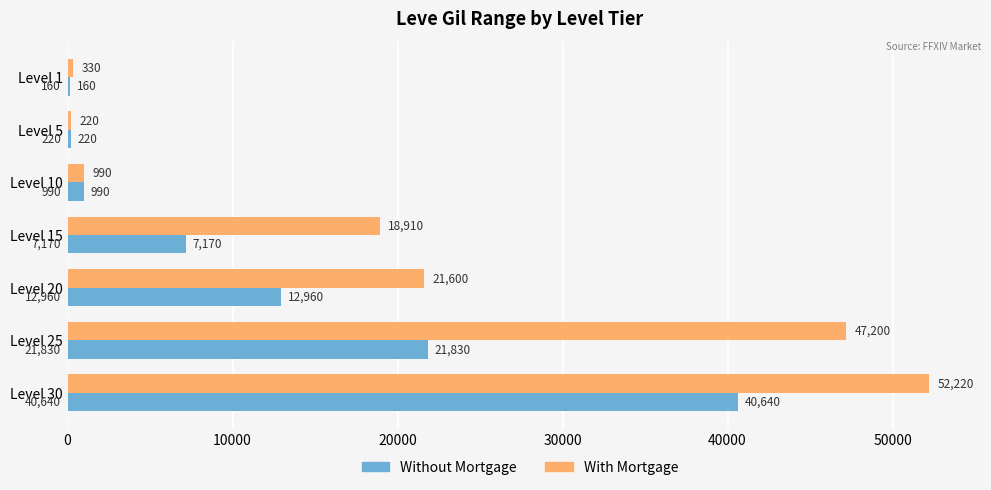

Which series changed the most between Level 20 and Level 25?

With Mortgage